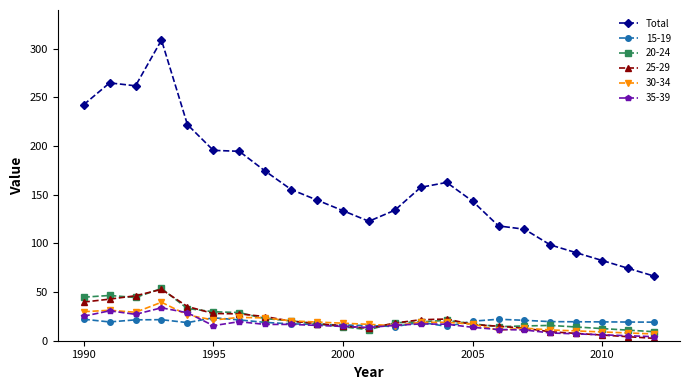

Which series has the widest spread of values?

Total